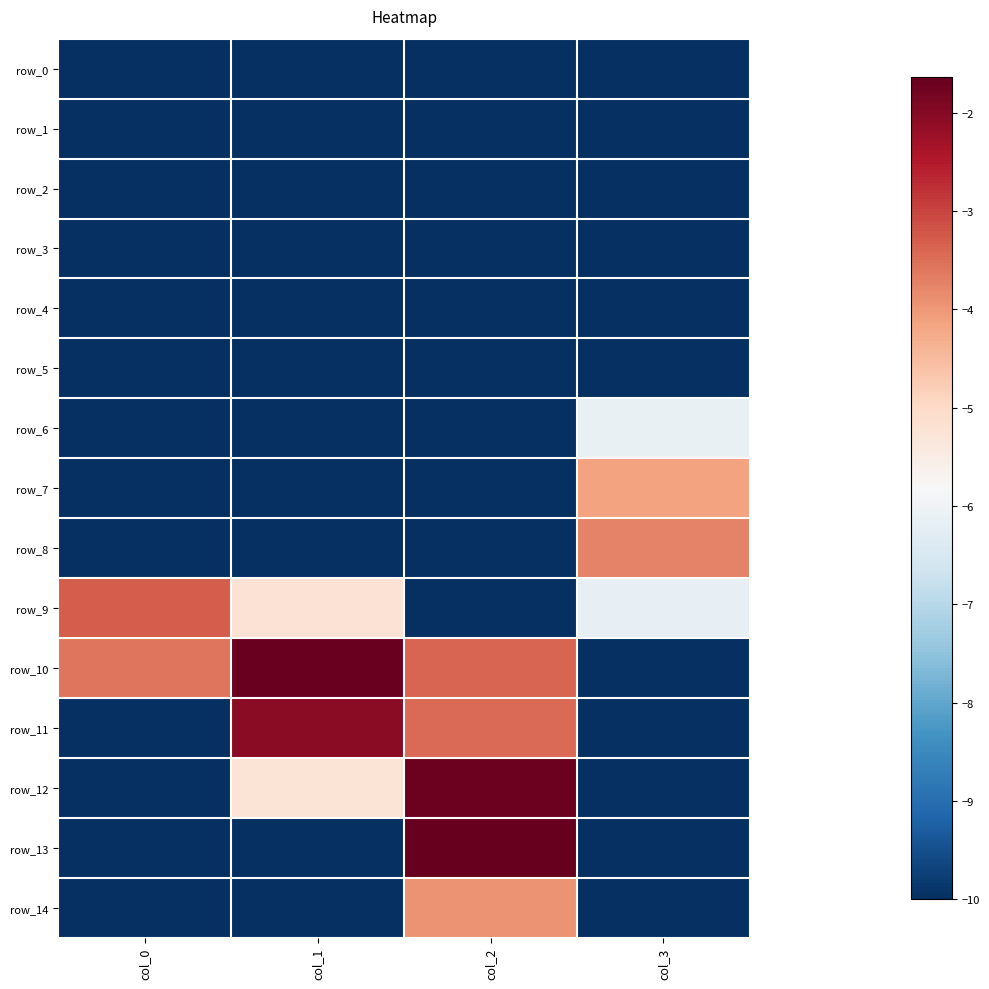

Rank the categories by row_4 value from highest to lowest.

col_0, col_1, col_2, col_3